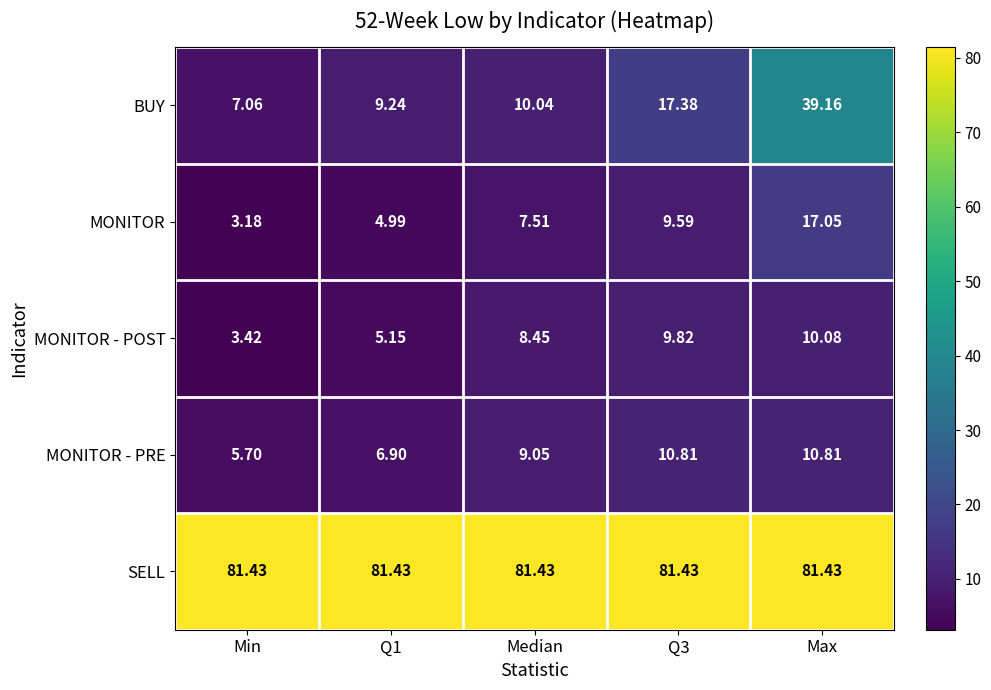

At Max, list the series in order from smallest to largest.

MONITOR - POST, MONITOR - PRE, MONITOR, BUY, SELL